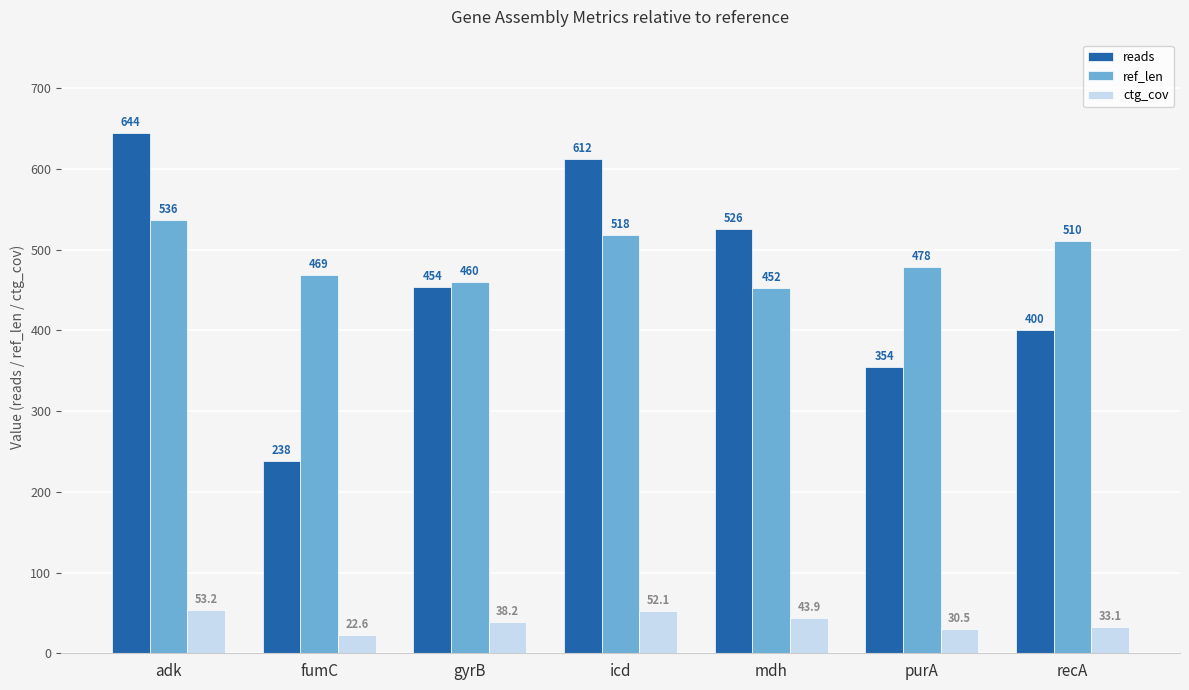

True or false: ref_len has a value of 478.0 at purA.

True